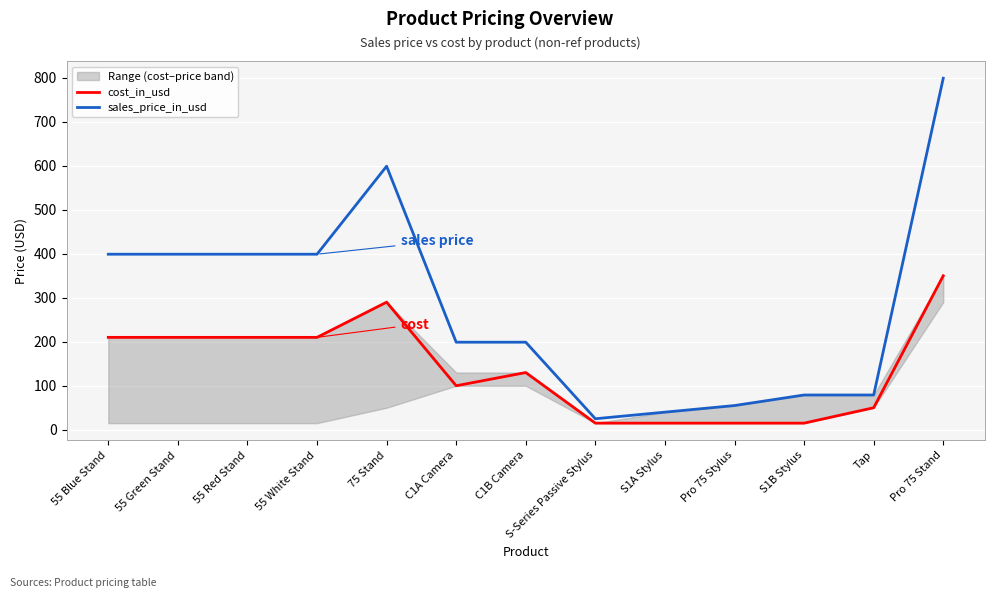

True or false: cost_in_usd has a value of 15 at S1A Stylus.

True